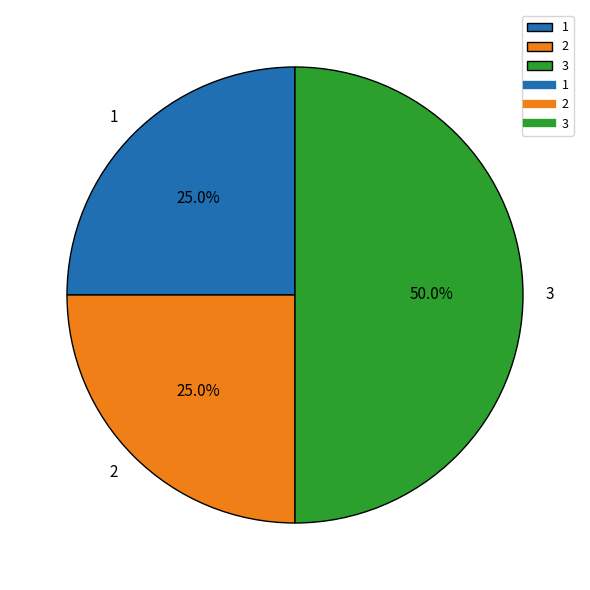

What is the ratio of the value at 3 to the value at 1?

2.0